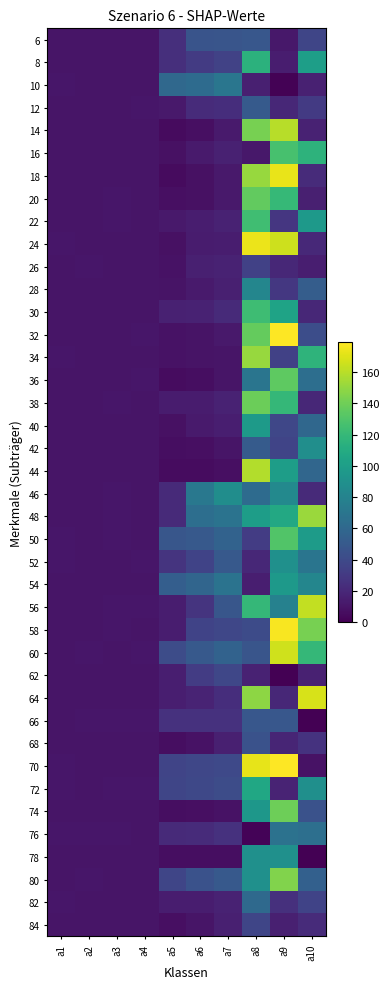

Reading left to right, list all the values displayed in this chart.

6: a1=10.0	a2=10.0	a3=10.0	a4=10.0	a5=24.0	a6=46.2	a7=46.9	a8=48.8	a9=11.3	a10=37.4
8: a1=10.0	a2=10.0	a3=10.0	a4=10.0	a5=24.0	a6=31.4	a7=35.4	a8=114.9	a9=14.3	a10=100.5
10: a1=11.0	a2=10.0	a3=10.0	a4=10.0	a5=60.2	a6=62.6	a7=70.6	a8=15.4	a9=1.1	a10=16.5
12: a1=10.0	a2=10.0	a3=10.0	a4=11.0	a5=12.2	a6=22.0	a7=23.4	a8=50.5	a9=20.1	a10=30.3
14: a1=10.0	a2=10.0	a3=10.0	a4=10.0	a5=5.4	a6=7.3	a7=13.0	a8=142.3	a9=159.7	a10=17.4
16: a1=10.0	a2=10.0	a3=10.0	a4=10.0	a5=8.1	a6=13.0	a7=16.6	a8=11.5	a9=127.1	a10=115.6
18: a1=10.0	a2=10.0	a3=10.0	a4=10.0	a5=5.4	a6=8.1	a7=12.0	a8=151.1	a9=172.9	a10=21.8
20: a1=10.0	a2=10.0	a3=11.0	a4=10.0	a5=7.3	a6=8.1	a7=12.0	a8=135.7	a9=119.7	a10=15.9
22: a1=10.0	a2=10.0	a3=11.0	a4=10.0	a5=12.2	a6=14.3	a7=17.0	a8=124.2	a9=28.1	a10=96.1
24: a1=11.0	a2=10.0	a3=10.0	a4=10.0	a5=8.1	a6=13.6	a7=14.2	a8=173.7	a9=165.3	a10=21.0
26: a1=10.0	a2=11.0	a3=10.0	a4=10.0	a5=8.5	a6=15.8	a7=17.2	a8=34.7	a9=19.8	a10=15.0
28: a1=10.0	a2=10.0	a3=10.0	a4=10.0	a5=9.2	a6=13.0	a7=16.0	a8=81.9	a9=28.9	a10=53.0
30: a1=10.0	a2=10.0	a3=10.0	a4=10.0	a5=16.6	a6=17.5	a7=21.4	a8=123.6	a9=103.8	a10=19.9
32: a1=10.0	a2=10.0	a3=10.0	a4=11.0	a5=9.1	a6=9.2	a7=12.0	a8=136.9	a9=179.0	a10=42.0
34: a1=11.0	a2=10.0	a3=10.0	a4=10.0	a5=8.5	a6=9.2	a7=10.0	a8=151.2	a9=34.9	a10=116.3
36: a1=10.0	a2=10.0	a3=10.0	a4=11.0	a5=5.8	a6=6.4	a7=10.0	a8=69.6	a9=134.4	a10=64.7
38: a1=10.0	a2=10.0	a3=11.0	a4=10.0	a5=13.3	a6=13.6	a7=17.1	a8=139.0	a9=119.3	a10=19.7
40: a1=10.0	a2=10.0	a3=10.0	a4=10.0	a5=7.8	a6=13.0	a7=14.9	a8=97.3	a9=37.9	a10=59.5
42: a1=10.0	a2=10.0	a3=10.0	a4=10.0	a5=6.4	a6=7.0	a7=10.0	a8=51.3	a9=36.9	a10=88.2
44: a1=10.0	a2=10.0	a3=10.0	a4=10.0	a5=5.8	a6=6.1	a7=7.0	a8=158.5	a9=99.5	a10=59.0
46: a1=10.0	a2=10.0	a3=11.0	a4=10.0	a5=21.5	a6=71.6	a7=87.7	a8=62.8	a9=84.2	a10=21.4
48: a1=10.0	a2=10.0	a3=11.0	a4=10.0	a5=21.5	a6=64.7	a7=68.1	a8=99.9	a9=108.0	a10=152.0
50: a1=11.0	a2=10.0	a3=11.0	a4=10.0	a5=47.7	a6=50.0	a7=56.0	a8=31.9	a9=130.2	a10=98.4
52: a1=11.0	a2=10.0	a3=10.0	a4=11.0	a5=26.9	a6=36.0	a7=50.0	a8=20.2	a9=89.6	a10=69.3
54: a1=10.0	a2=10.0	a3=10.0	a4=10.0	a5=53.8	a6=58.5	a7=68.1	a8=14.9	a9=97.1	a10=82.2
56: a1=10.0	a2=10.0	a3=11.0	a4=11.0	a5=14.2	a6=26.9	a7=47.7	a8=118.9	a9=78.8	a10=162.3
58: a1=10.0	a2=10.0	a3=11.0	a4=10.0	a5=14.2	a6=36.0	a7=38.0	a8=40.9	a9=176.9	a10=142.2
60: a1=10.0	a2=11.0	a3=10.0	a4=11.0	a5=41.4	a6=49.6	a7=56.0	a8=47.3	a9=166.2	a10=118.9
62: a1=10.0	a2=10.0	a3=10.0	a4=10.0	a5=15.3	a6=32.0	a7=38.3	a8=17.1	a9=0.7	a10=16.5
64: a1=10.0	a2=10.0	a3=10.0	a4=10.0	a5=15.3	a6=18.0	a7=23.4	a8=148.4	a9=20.0	a10=168.4
66: a1=10.0	a2=11.0	a3=11.0	a4=11.0	a5=25.6	a6=25.6	a7=25.6	a8=48.9	a9=48.9	a10=0.0
68: a1=10.0	a2=10.0	a3=10.0	a4=10.0	a5=6.3	a6=8.9	a7=15.6	a8=45.0	a9=18.4	a10=26.6
70: a1=11.0	a2=10.0	a3=10.0	a4=10.0	a5=37.0	a6=38.2	a7=39.3	a8=172.4	a9=178.7	a10=8.9
72: a1=11.0	a2=10.0	a3=11.0	a4=11.0	a5=37.3	a6=38.5	a7=41.3	a8=106.9	a9=17.6	a10=89.3
74: a1=10.0	a2=10.0	a3=10.0	a4=10.0	a5=6.3	a6=7.6	a7=8.9	a8=94.8	a9=139.8	a10=45.0
76: a1=11.0	a2=11.0	a3=11.0	a4=10.0	a5=21.2	a6=21.9	a7=25.6	a8=1.8	a9=67.4	a10=65.6
78: a1=10.0	a2=10.0	a3=10.0	a4=10.0	a5=6.3	a6=6.3	a7=6.3	a8=90.0	a9=90.0	a10=0.0
80: a1=10.0	a2=11.0	a3=10.0	a4=10.0	a5=37.3	a6=45.4	a7=49.6	a8=90.1	a9=144.8	a10=54.7
82: a1=11.0	a2=10.0	a3=10.0	a4=10.0	a5=14.0	a6=14.3	a7=17.0	a8=61.1	a9=25.0	a10=36.2
84: a1=10.0	a2=10.0	a3=10.0	a4=10.0	a5=7.6	a6=10.3	a7=15.6	a8=37.7	a9=15.9	a10=21.8